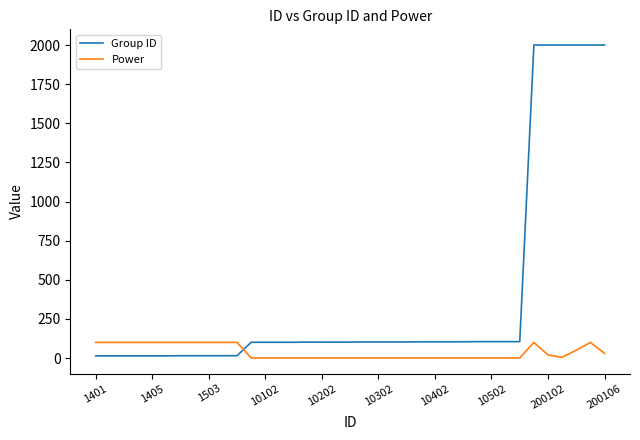

Rank the series by their maximum value, from lowest to highest.

Power, Group ID